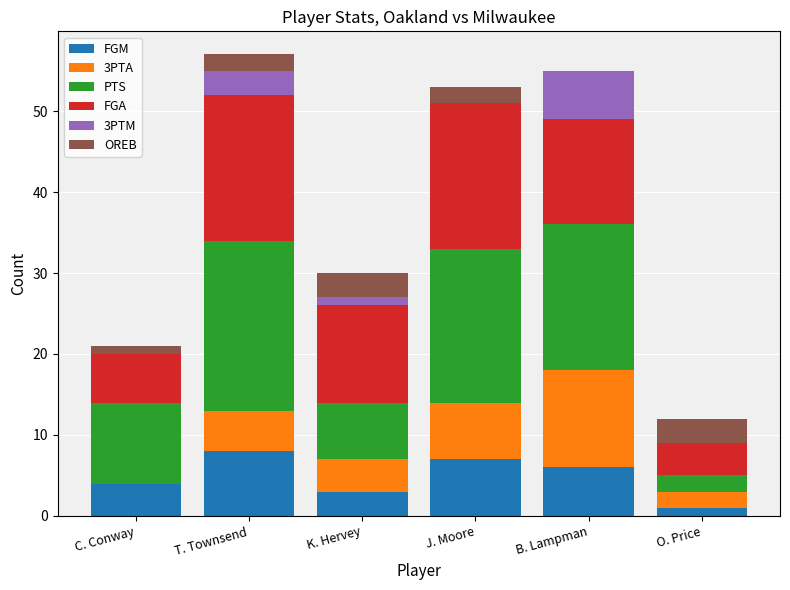

What is the total value across all series at J. Moore?

53